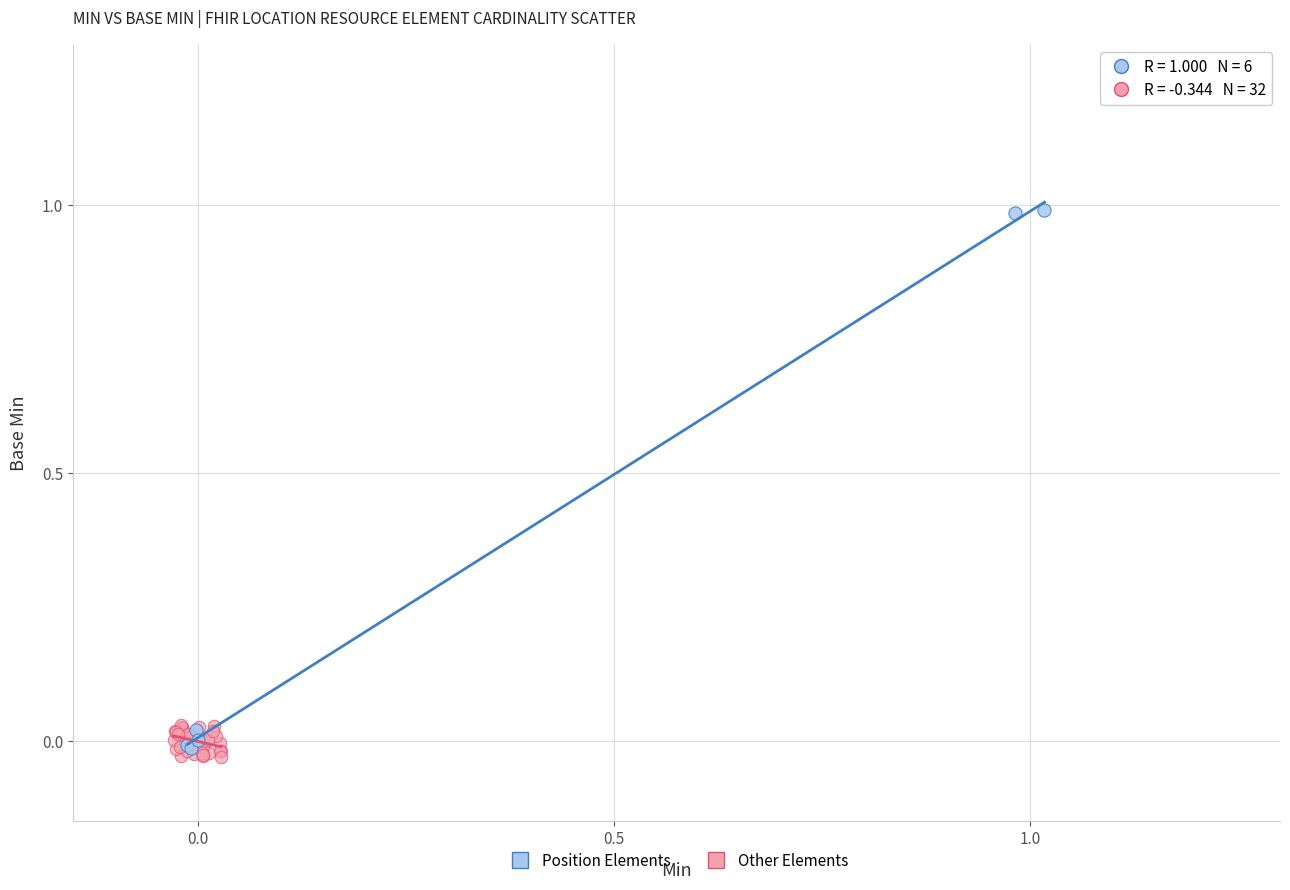

Which series reaches the minimum Y coordinate?

Other Elements